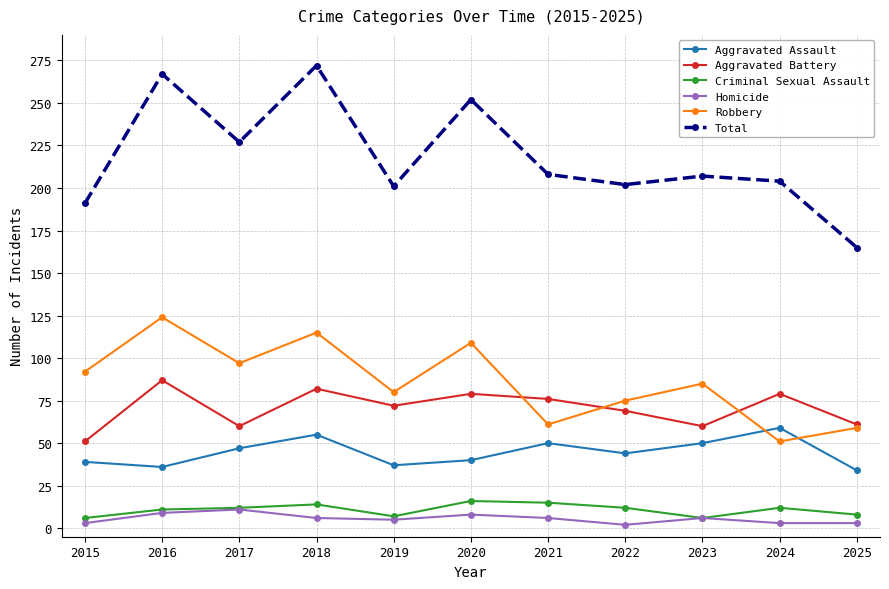

How many distinct data groups are displayed?

6